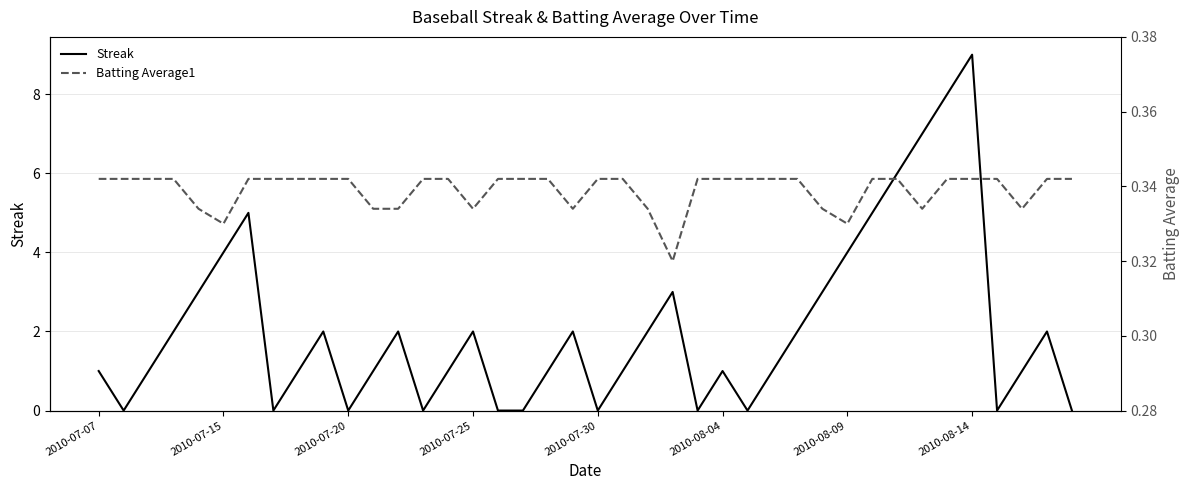

Count the Streak values in the range 0 to 3.

32